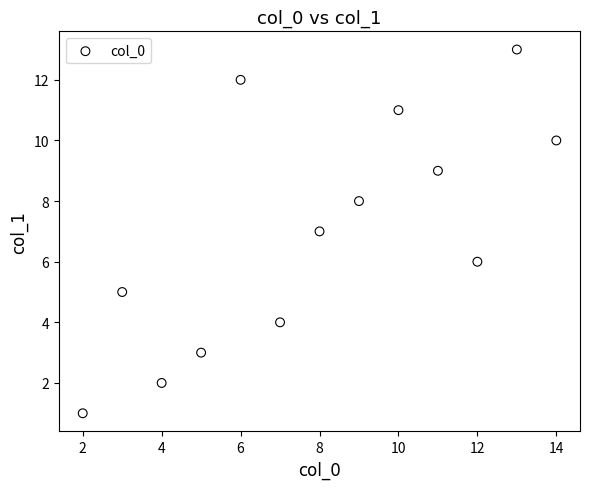

What is the range of Y values (max minus min)?

12